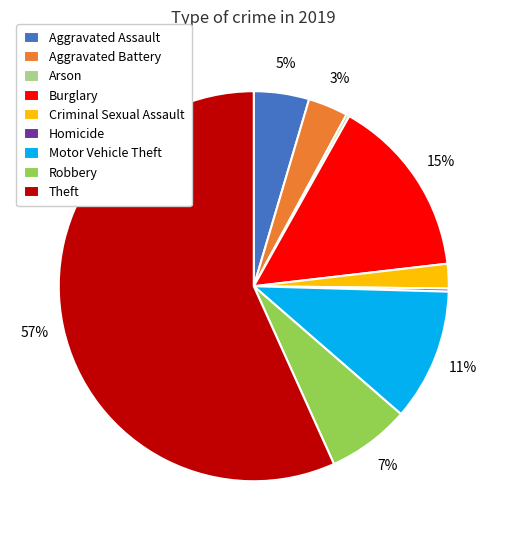

Which slice represents more than half of the pie?

Theft